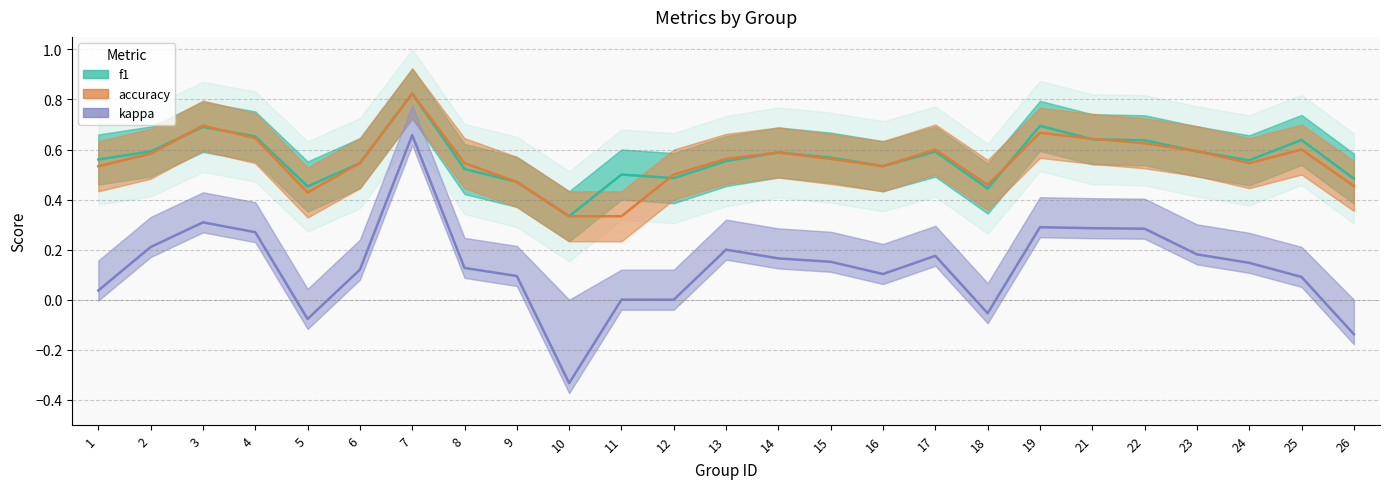

The f1 series shows 0.4 at 14. True or false?

False